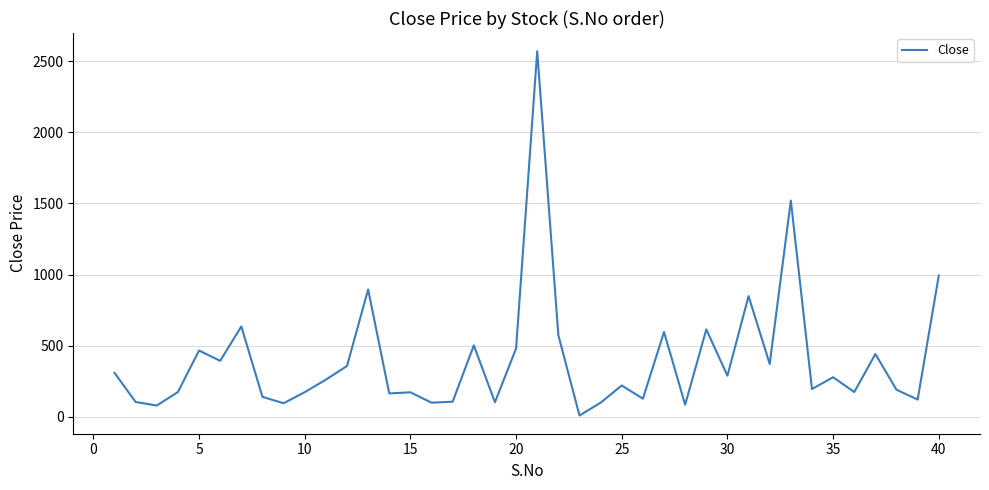

What is the difference between the maximum and minimum values?

2561.1